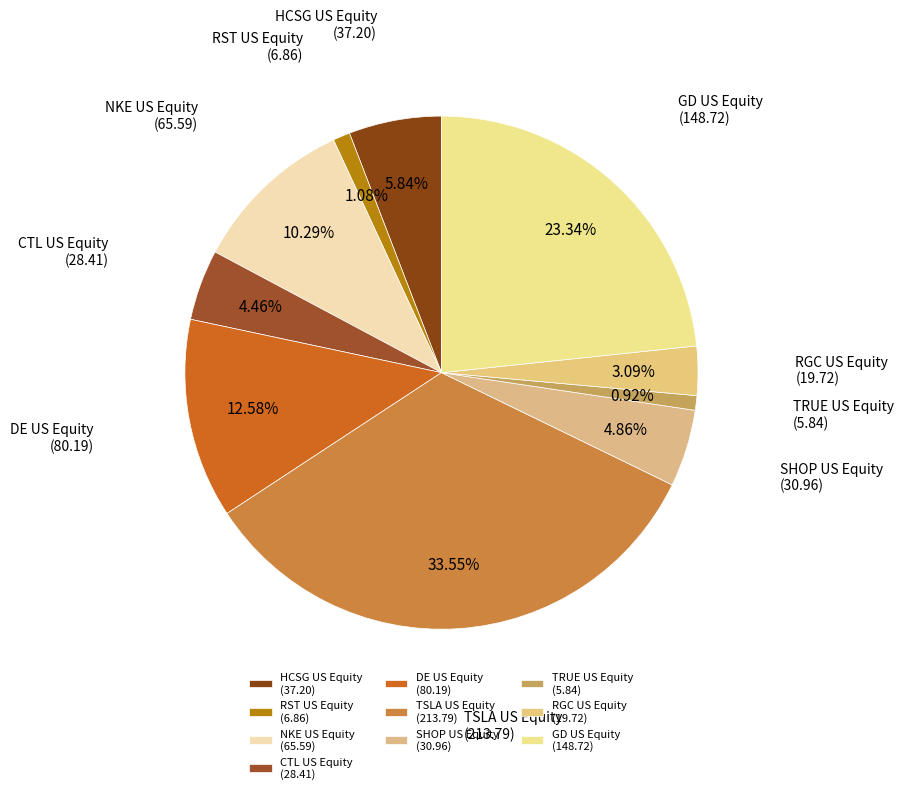

To the nearest percent, what is the average slice percentage?

10%